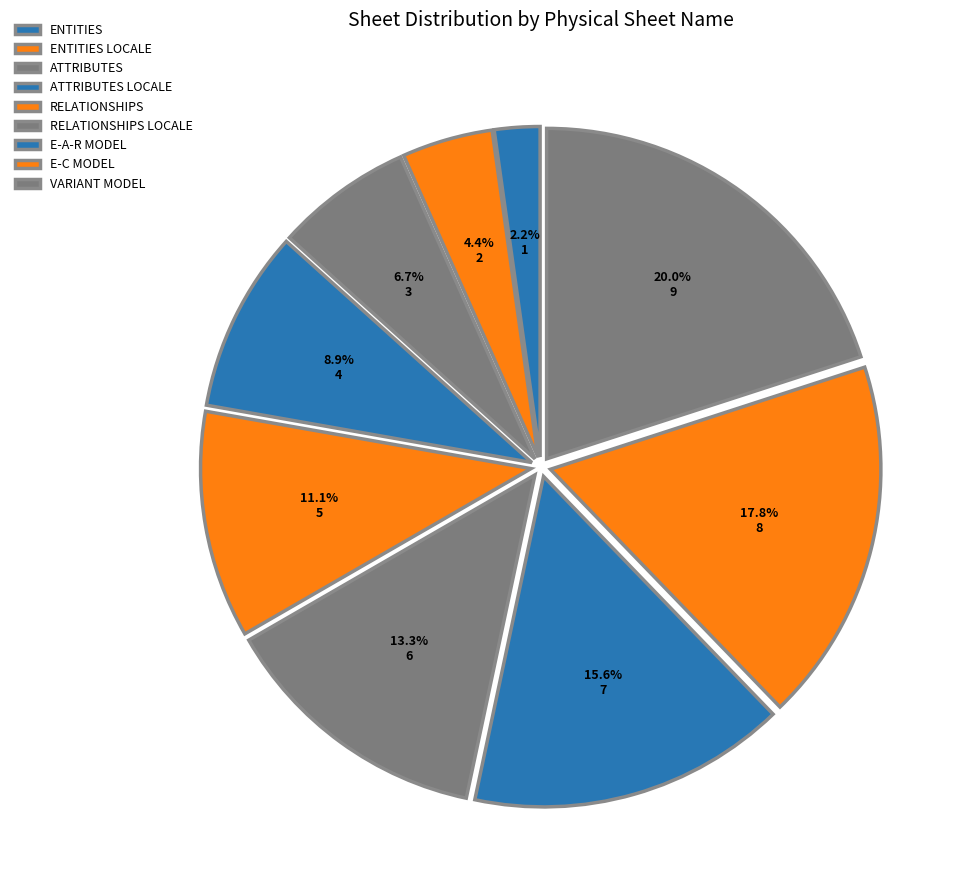

What portion of the pie excludes ENTITIES?

97.8%